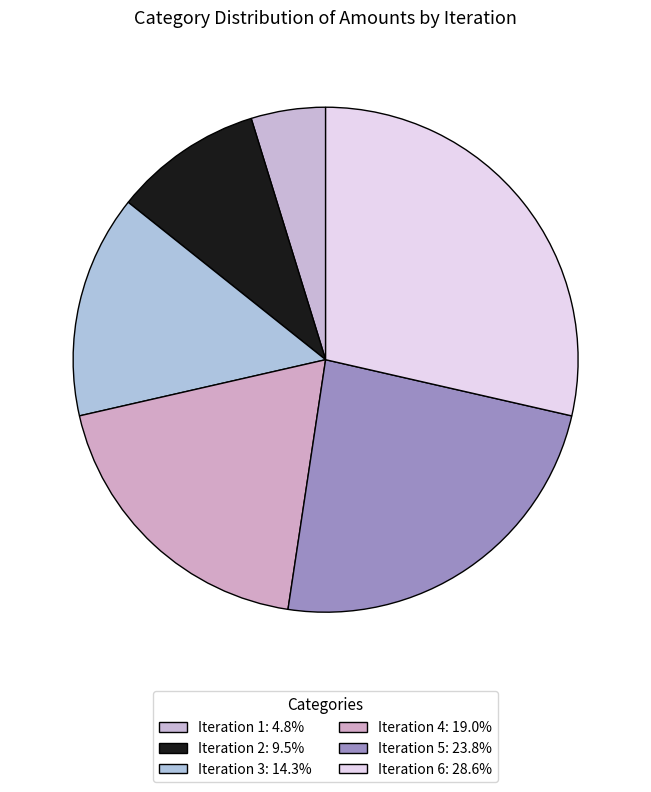

Count the number of slices in the pie.

6